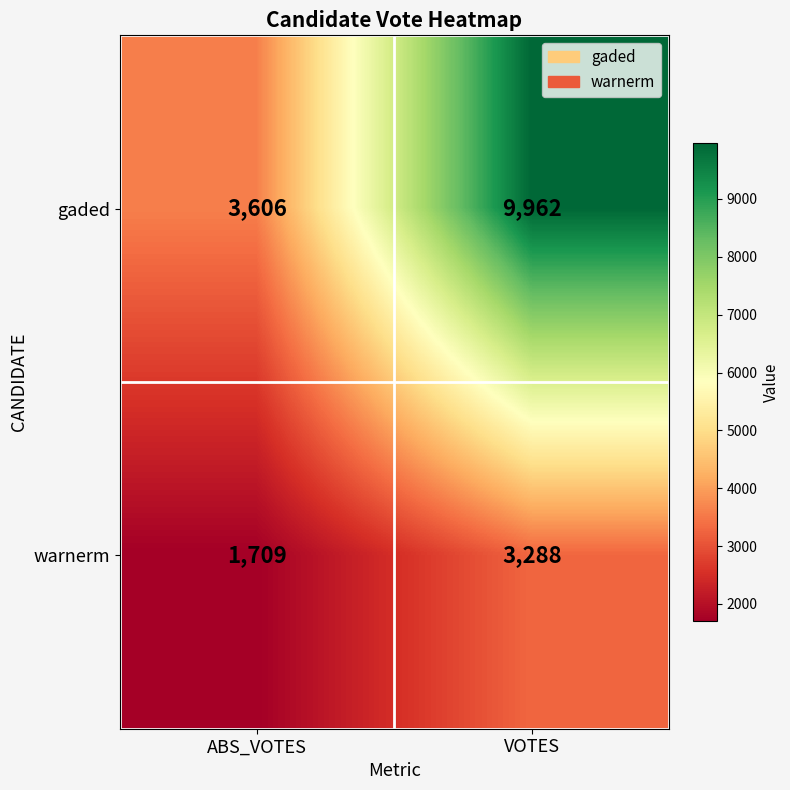

List the series in order of their overall mean, lowest first.

warnerm, gaded